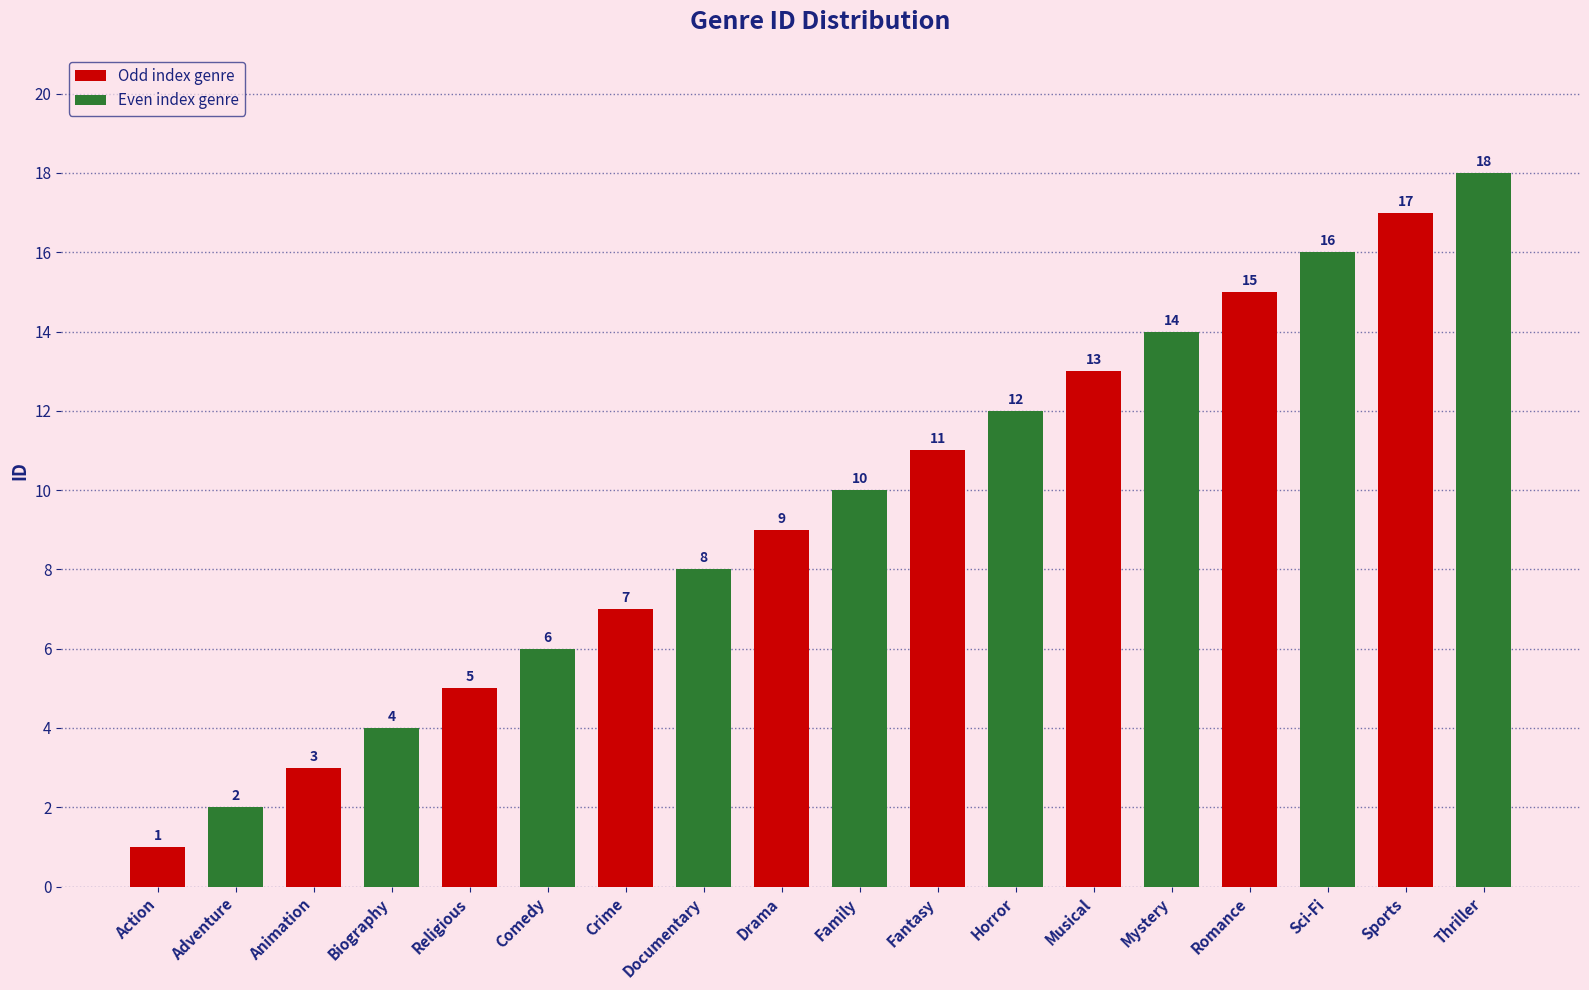

What value does the data have at Romance, to the nearest 5?

15